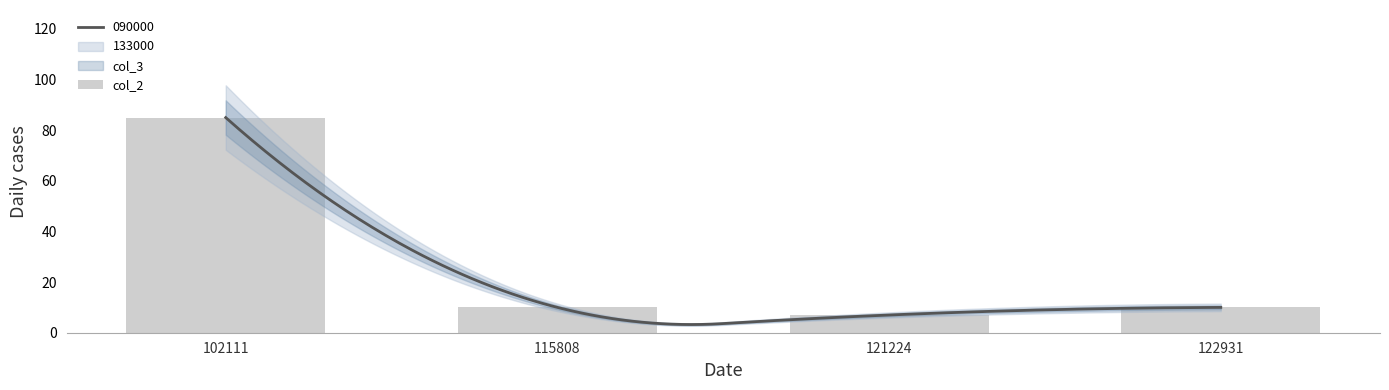

What is the average value?

28